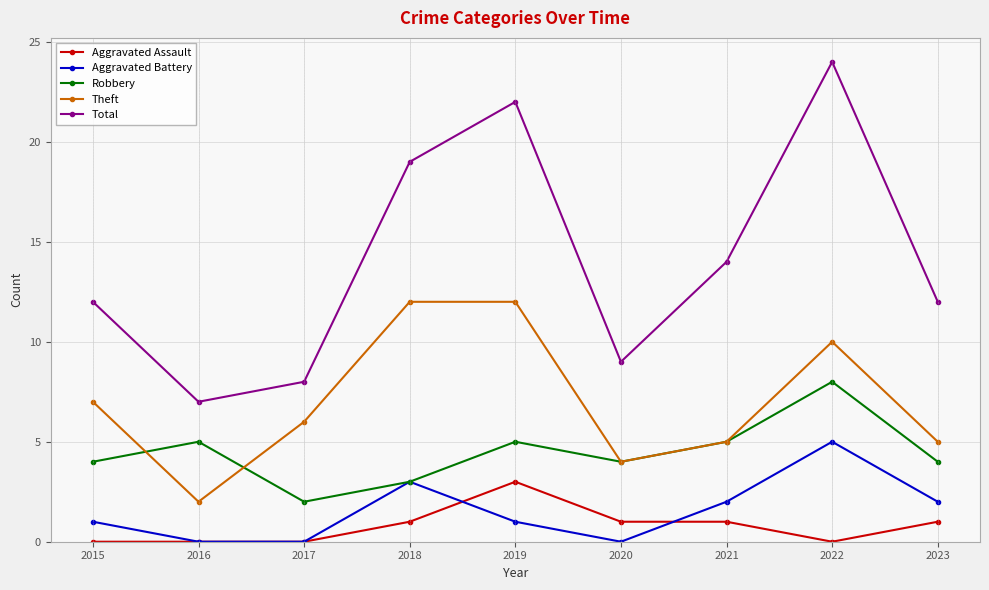

Read the Robbery value at 2022.

8